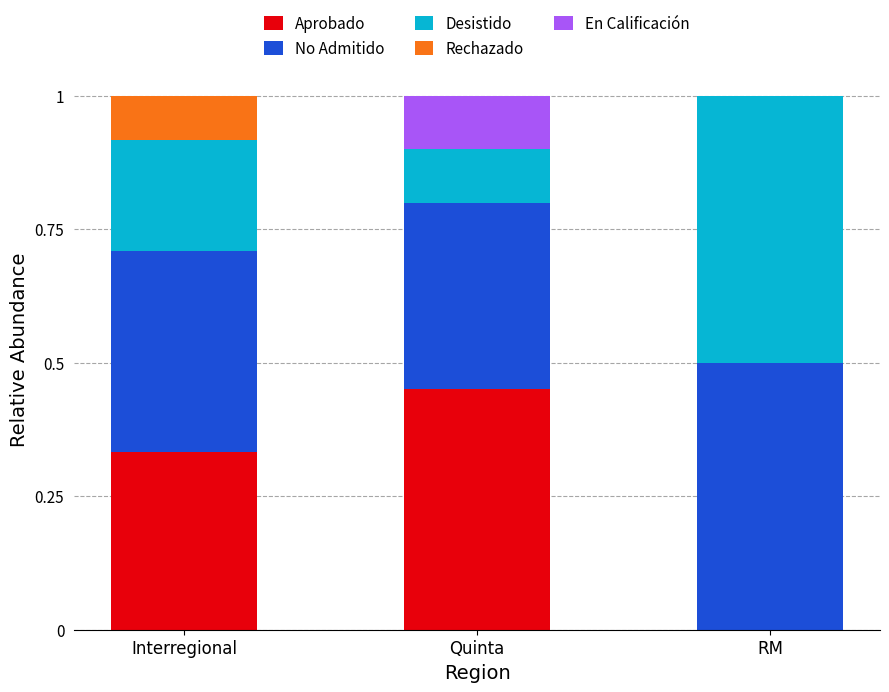

What is the total value across all series at Interregional?

1.0